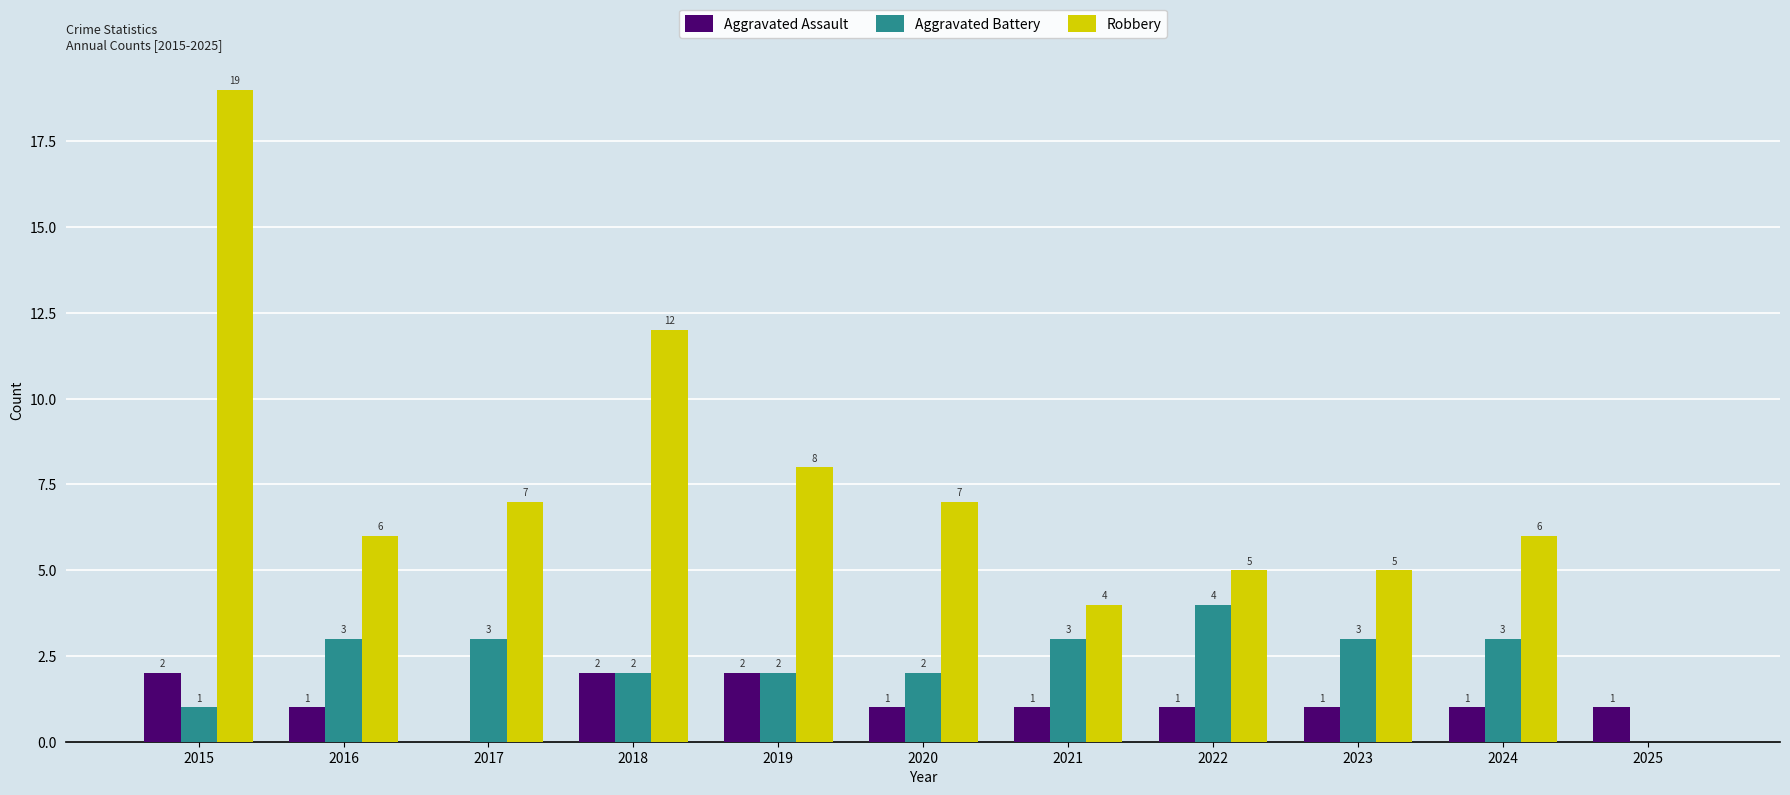

Reading left to right, list all the values displayed in this chart.

Aggravated Assault: 2015=2	2016=1	2017=0	2018=2	2019=2	2020=1	2021=1	2022=1	2023=1	2024=1	2025=1
Aggravated Battery: 2015=1	2016=3	2017=3	2018=2	2019=2	2020=2	2021=3	2022=4	2023=3	2024=3	2025=0
Robbery: 2015=19	2016=6	2017=7	2018=12	2019=8	2020=7	2021=4	2022=5	2023=5	2024=6	2025=0